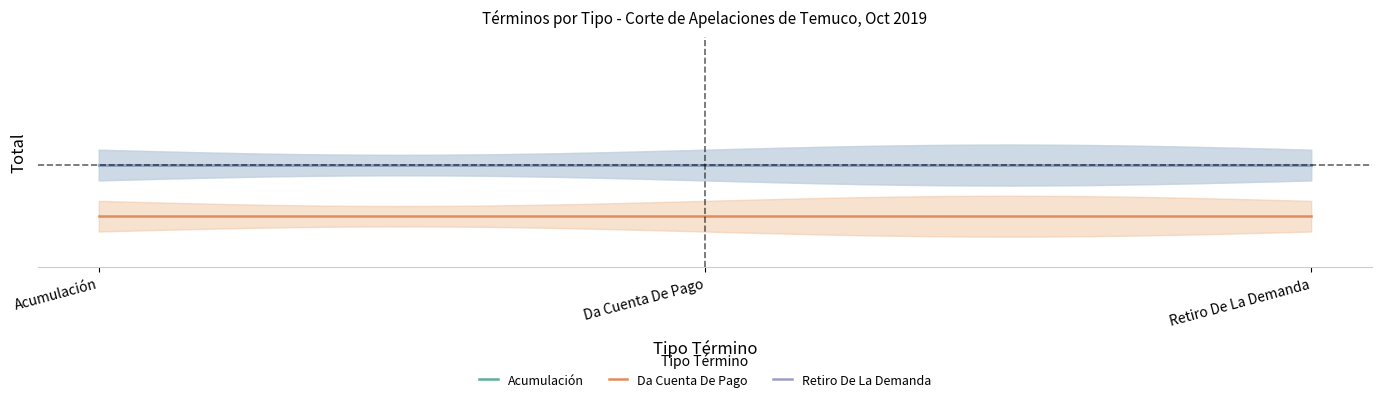

How many data points does each series have?

3